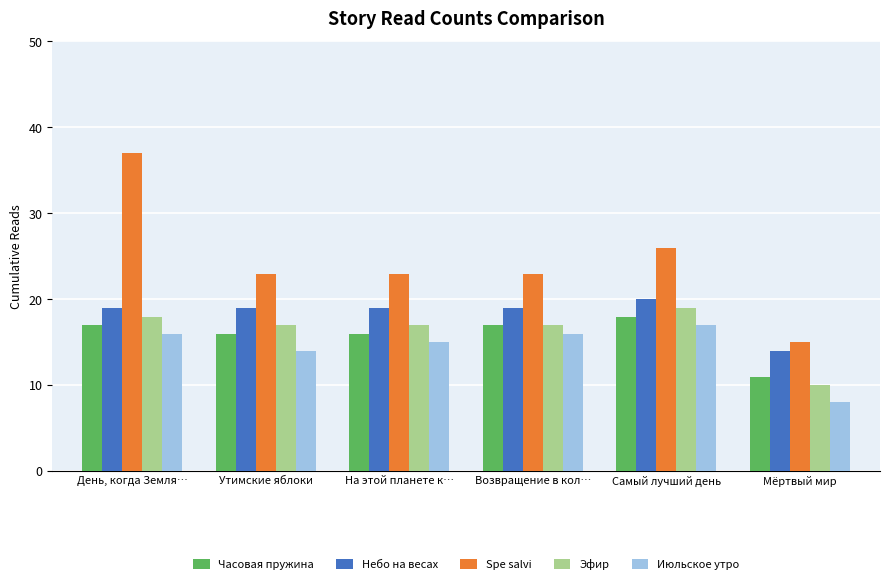

Is the value of Эфир at На этой планете к… greater than the value of Небо на весах at Мёртвый мир?

Yes